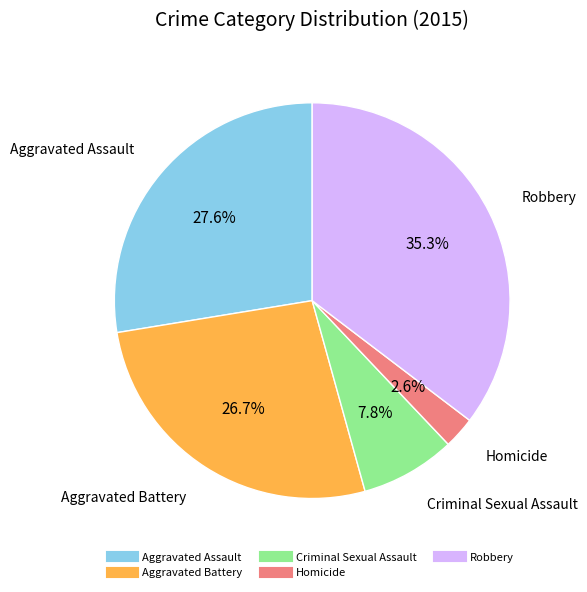

What percentage is the Aggravated Assault slice, to the nearest percent?

28%